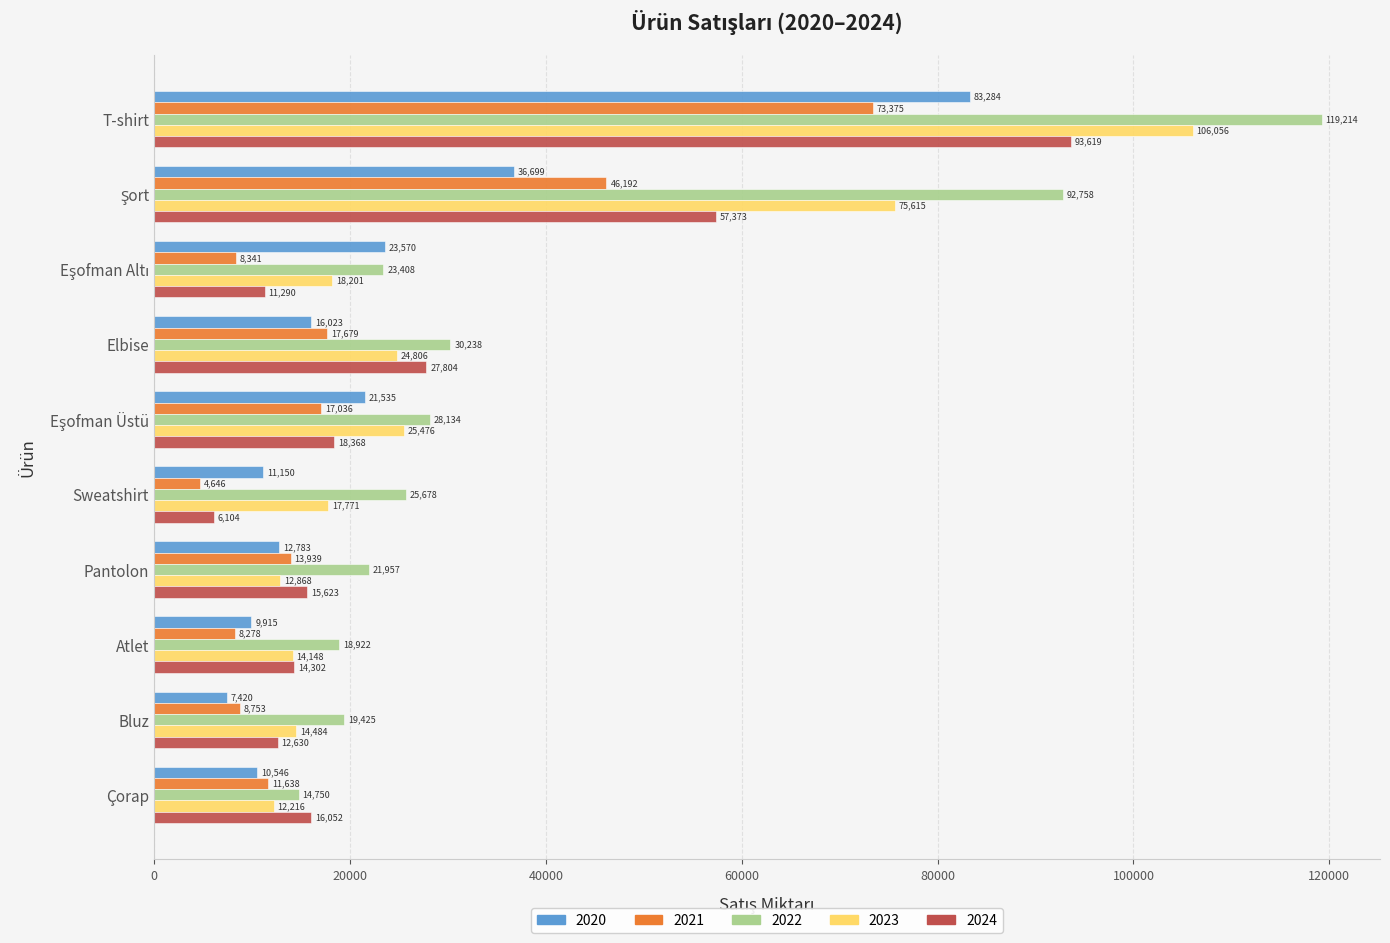

At which category is the sum across all series the highest?

T-shirt